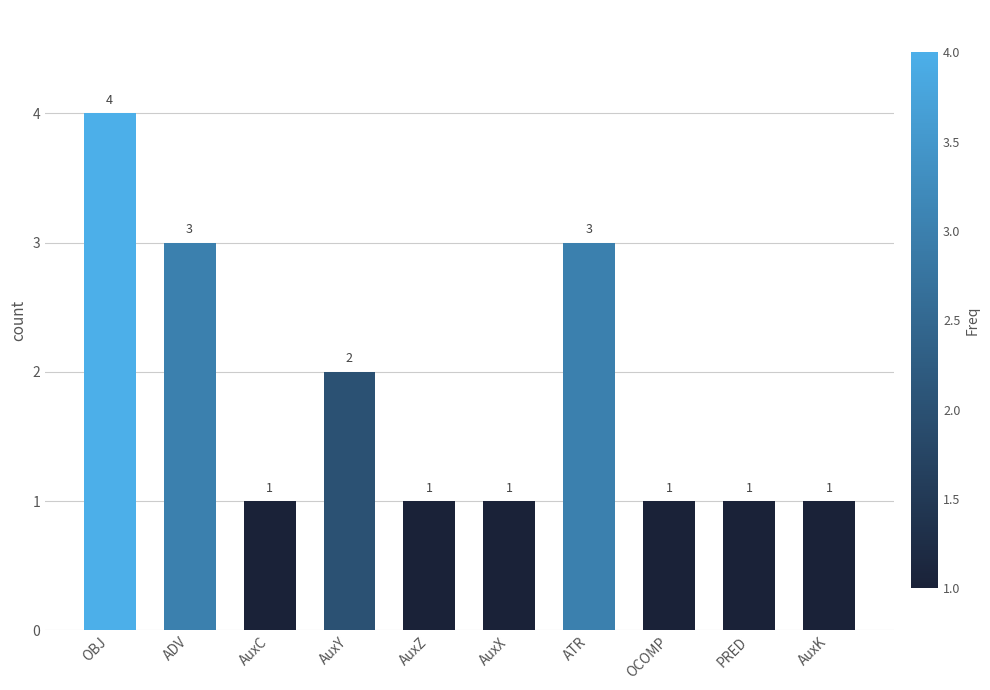

Count the number of categories in the chart.

10